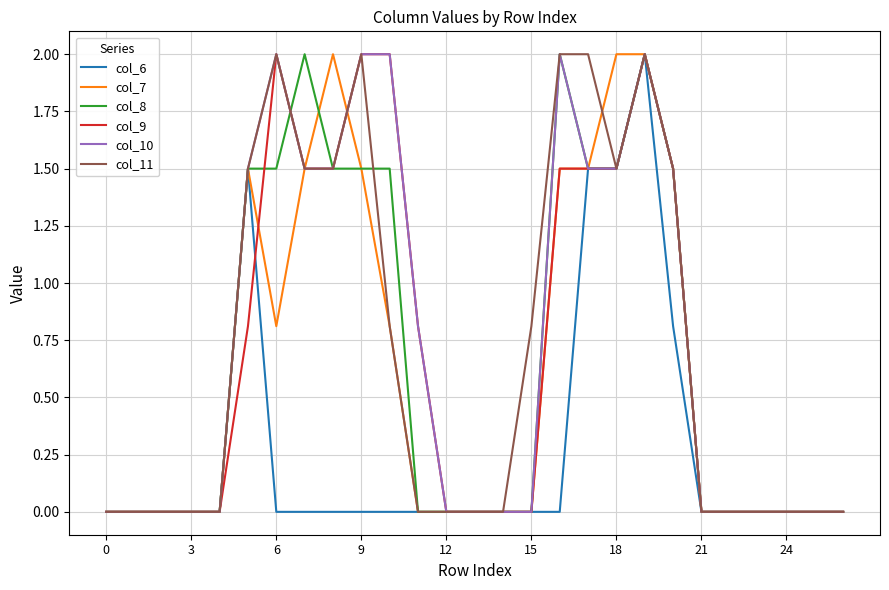

What is the greatest value displayed?

2.0